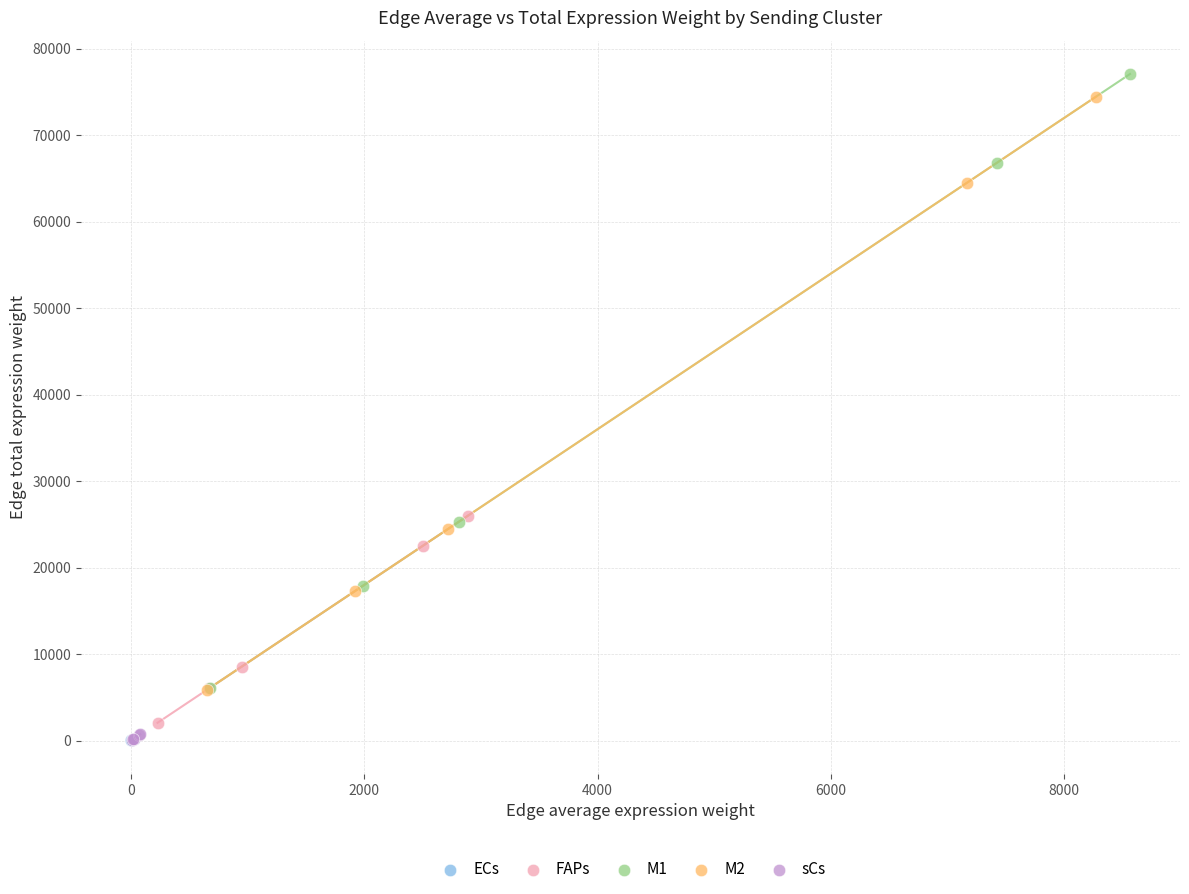

Which series has the largest Y range (max minus min)?

M1